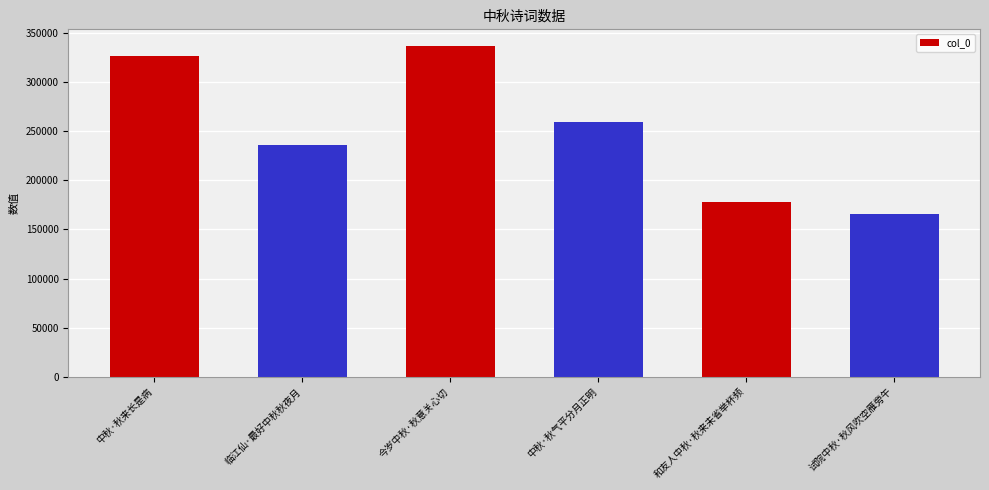

Rank the categories by value from lowest to highest.

试院中秋·秋风吹空雁旁午, 和友人中秋·秋来未省举杯频, 临江仙·最好中秋秋夜月, 中秋·秋气平分月正明, 中秋·秋来长是病, 今岁中秋·秋意关心切